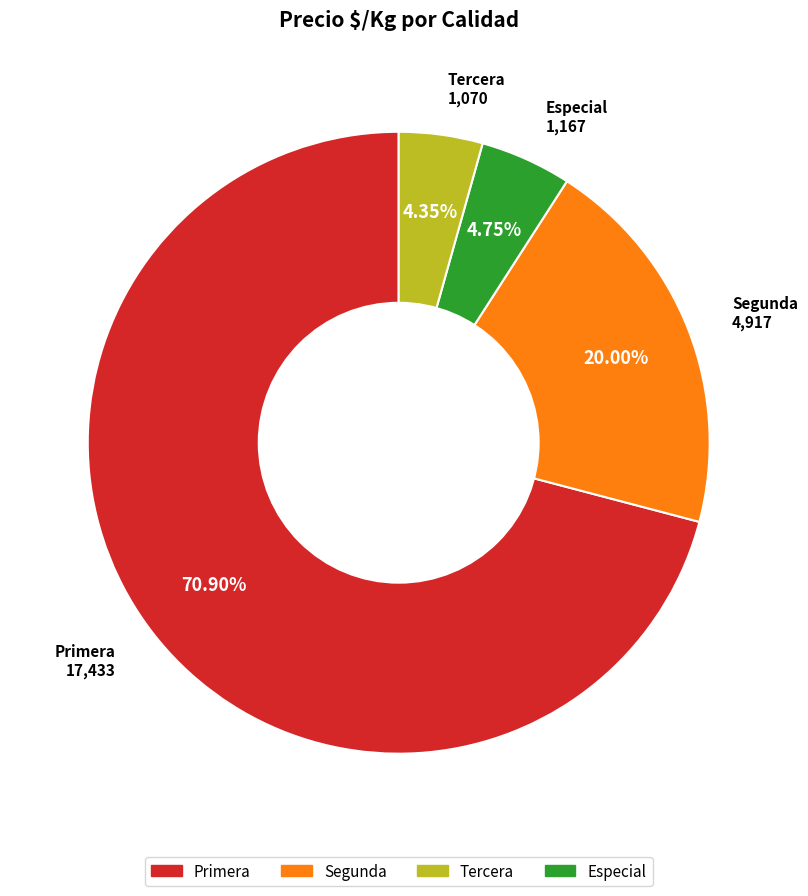

Does any single category account for the majority?

Yes